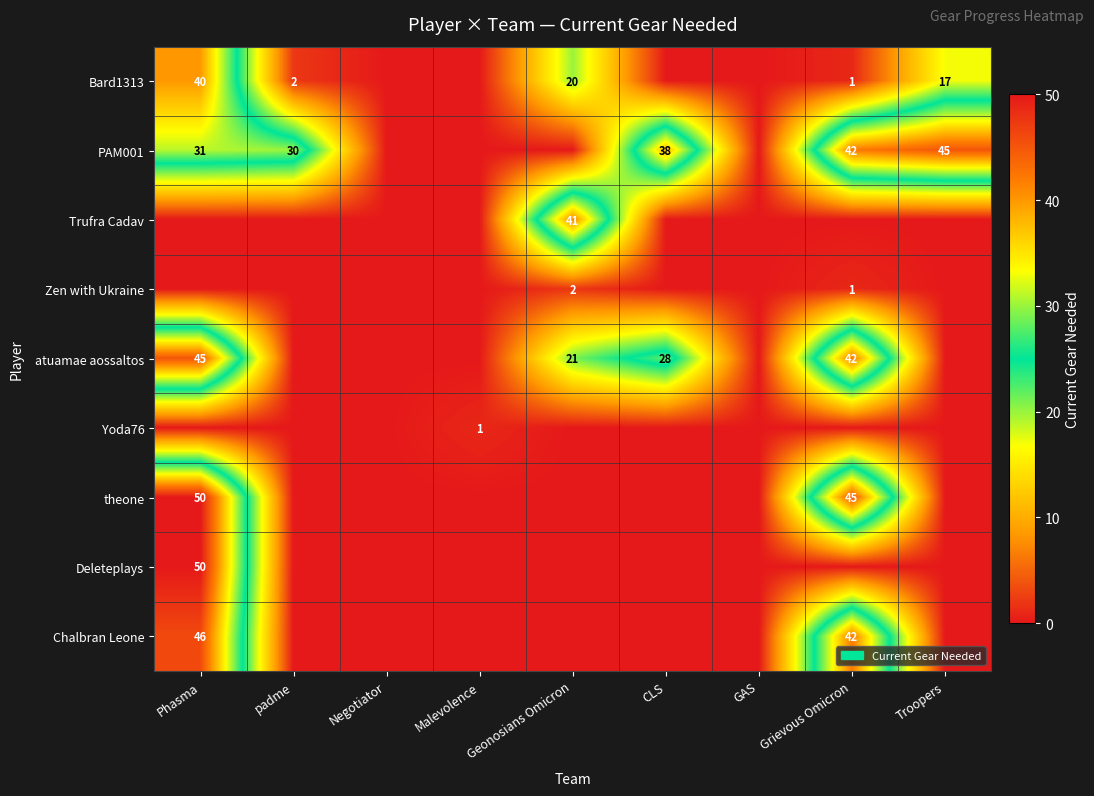

True or false: theone has a value of 22 at Grievous Omicron.

False